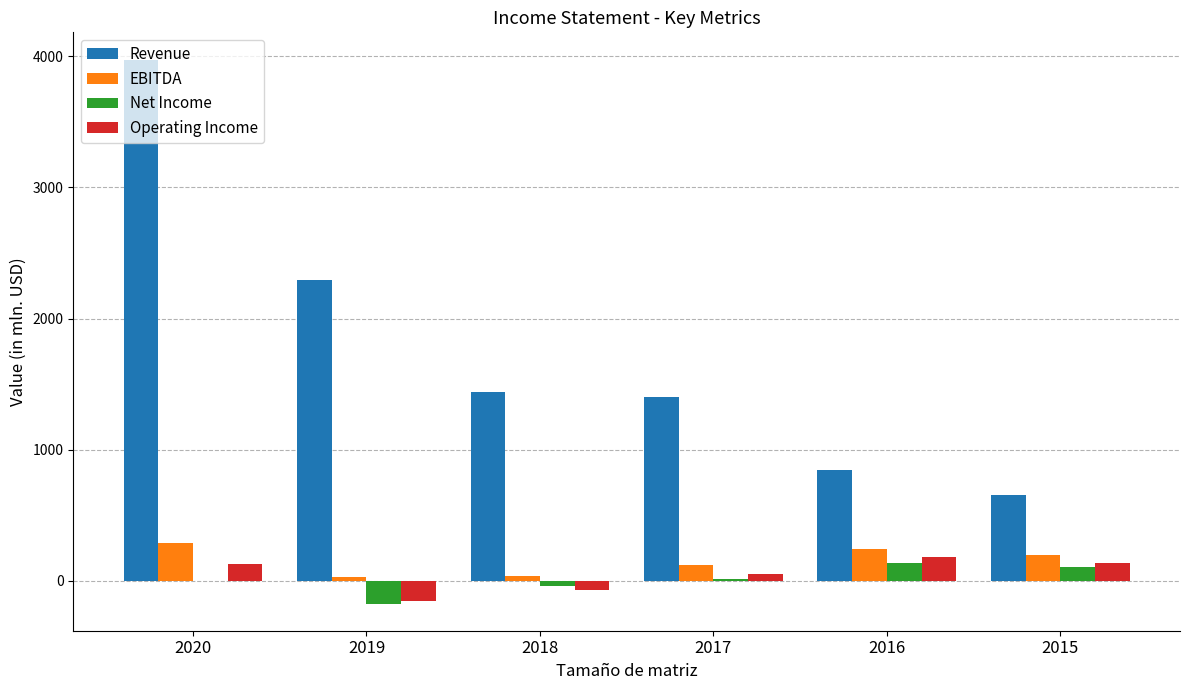

Which series has the largest total across all categories?

Revenue